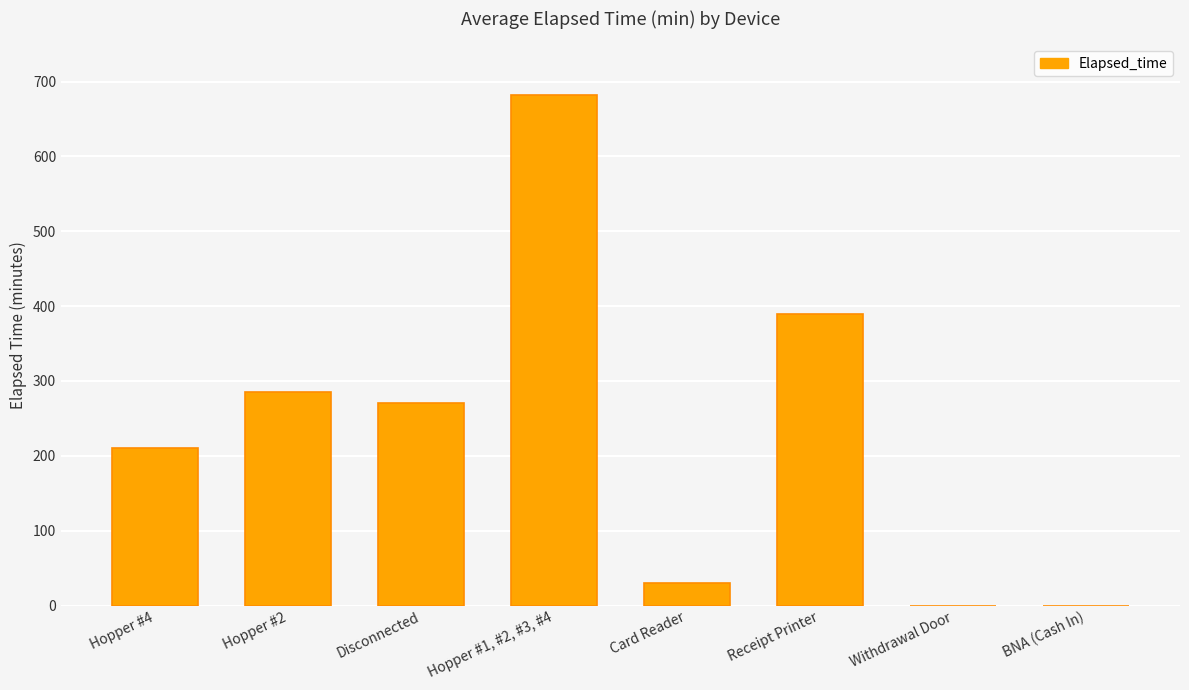

Reading left to right, transcribe all the data shown in this chart.

210.0	285.0	270.0	682.5	30.0	390.0	0.0	0.0